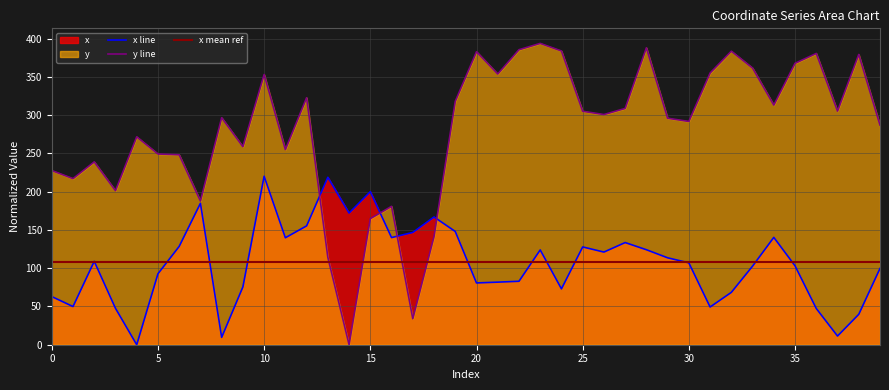

At which category does the chart reach its peak across all series?

23